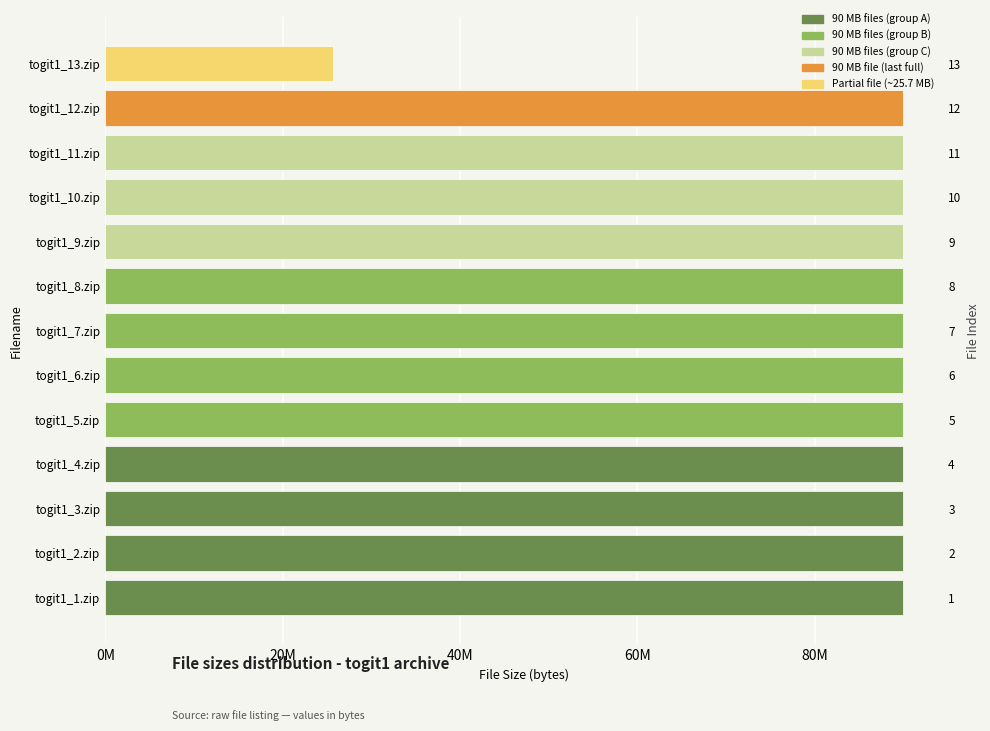

Reading left to right, list all the values displayed in this chart.

90000000	90000000	90000000	90000000	90000000	90000000	90000000	90000000	90000000	90000000	90000000	90000000	25702515